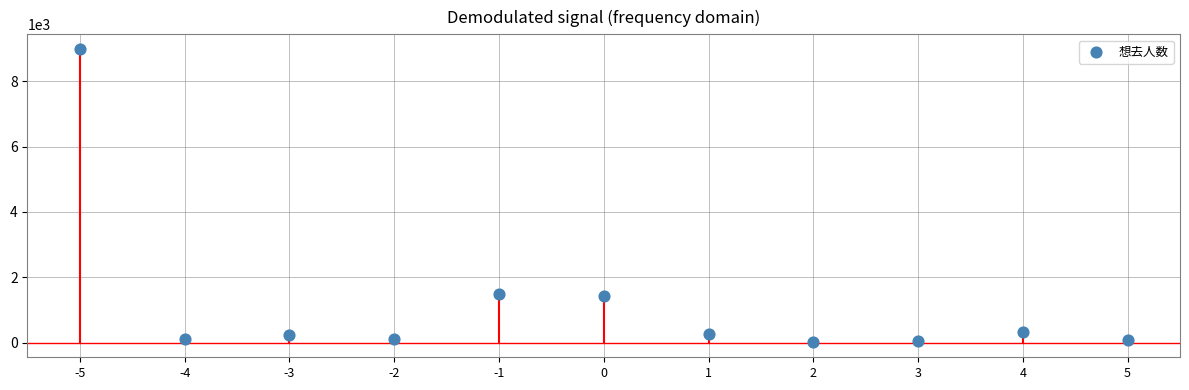

What is the range of Y values (max minus min)?

8971